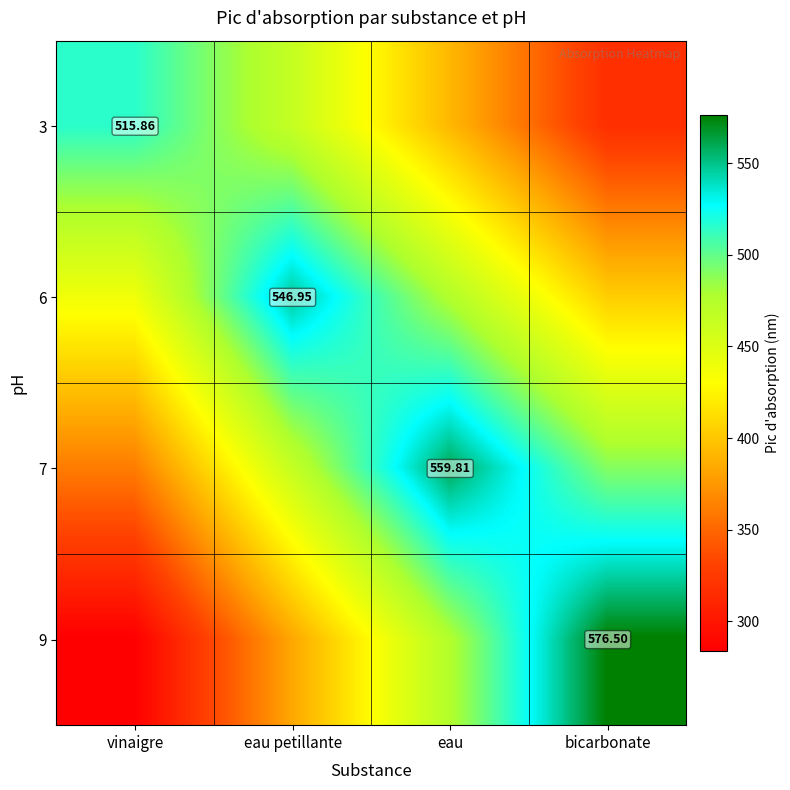

The 9 series shows 475.8 at eau. True or false?

True